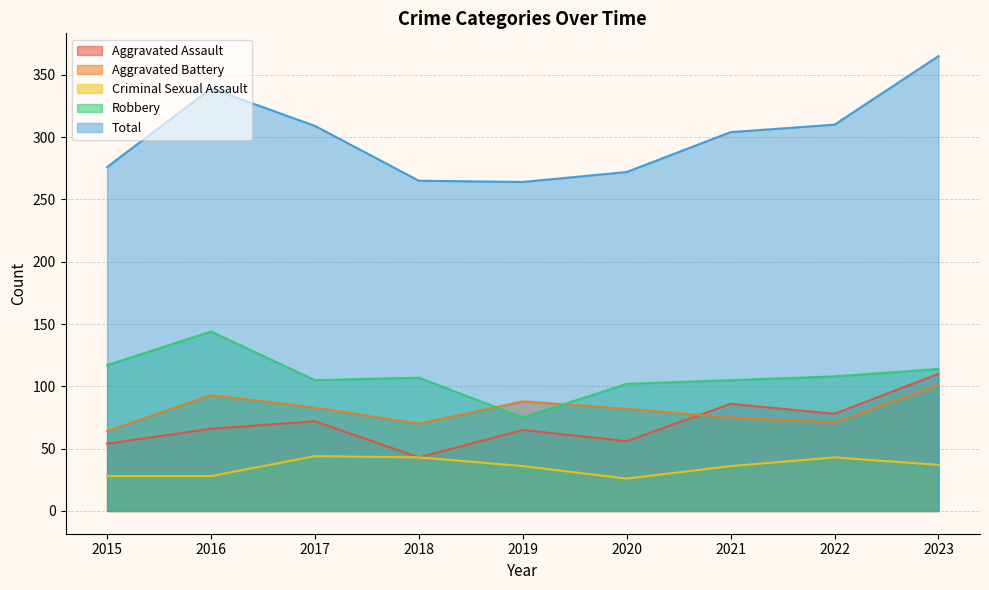

In Aggravated Battery, how many points are lower than both neighbors (excluding endpoints)?

2